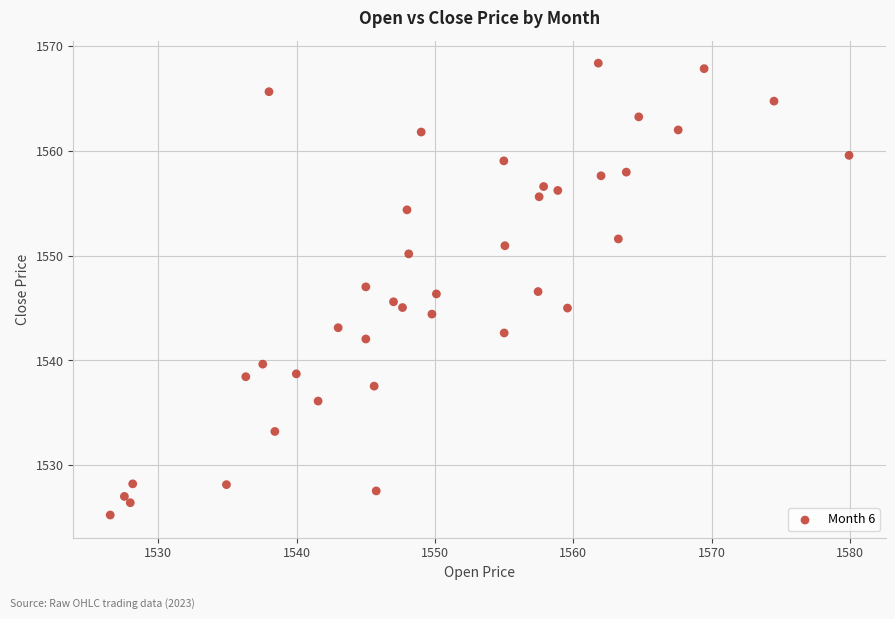

What is the range of X values (max minus min)?

53.4